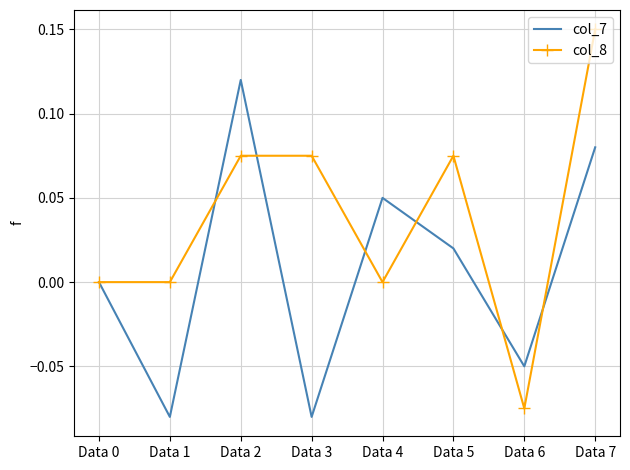

Rank the series by their average value, from highest to lowest.

col_8, col_7